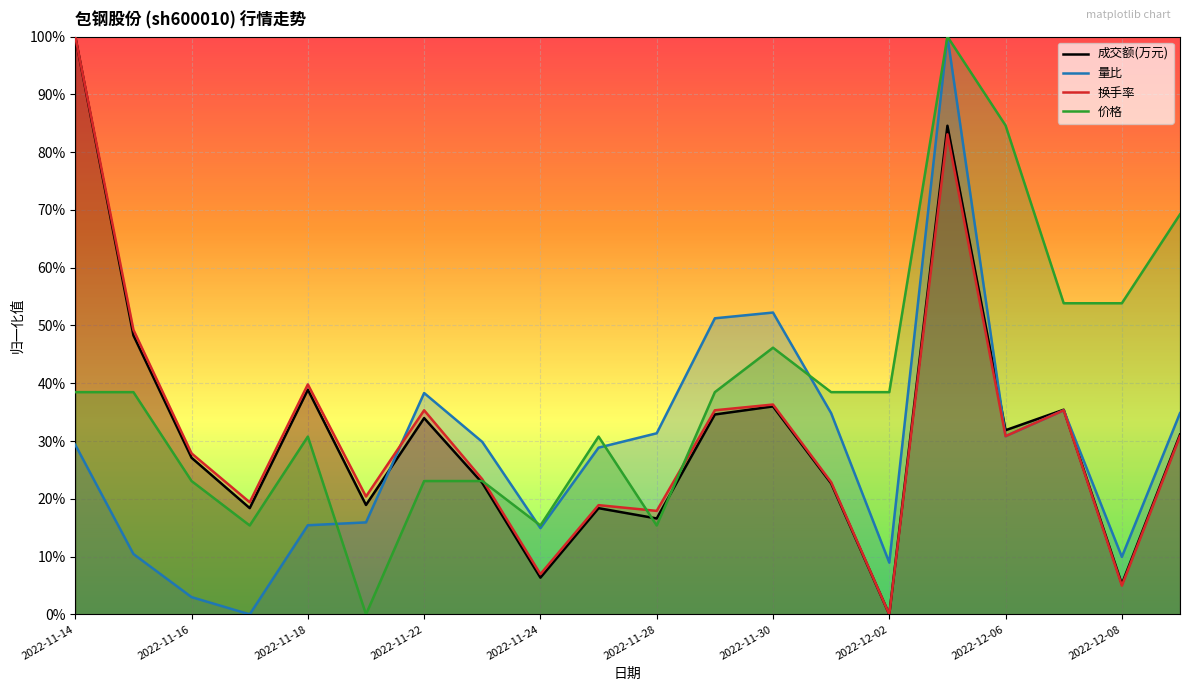

At which category does the chart reach its minimum across all series?

2022-12-02